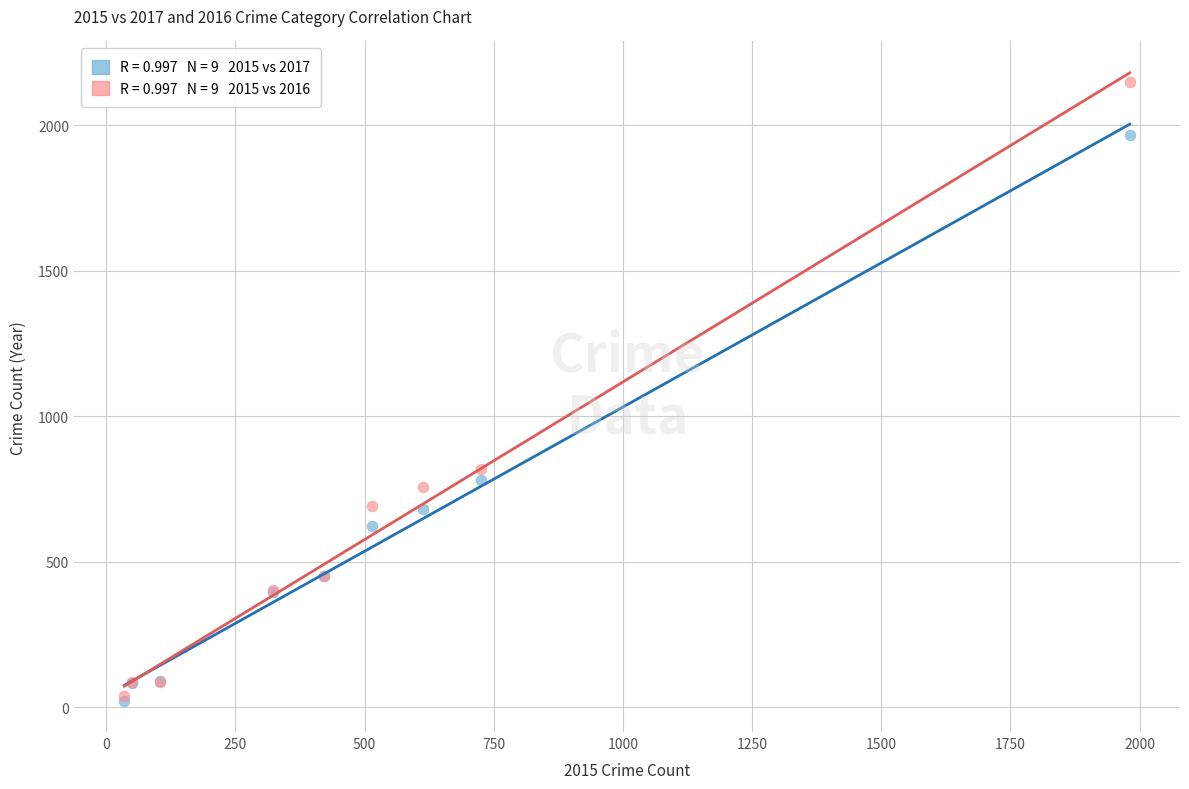

Across all series, what Y value is closest to 1085?

819